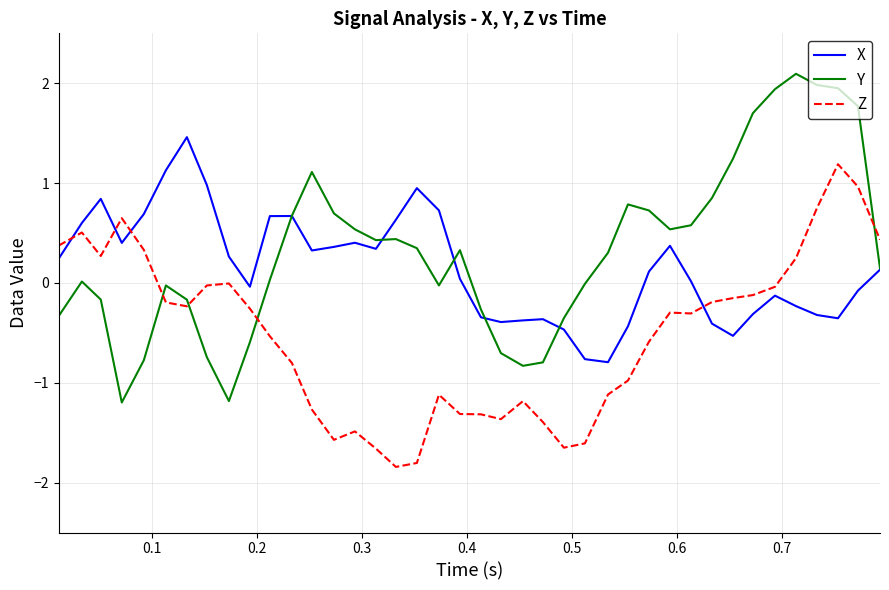

True or false: Y and Z intersect in this chart.

True